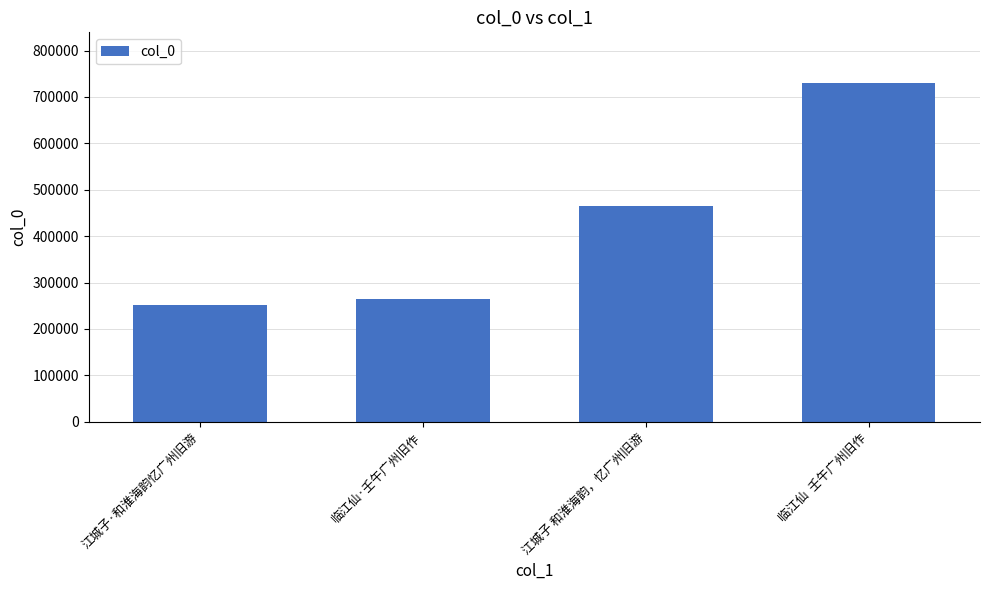

Where is the data nearest to the value 490920?

江城子 和淮海韵，忆广州旧游